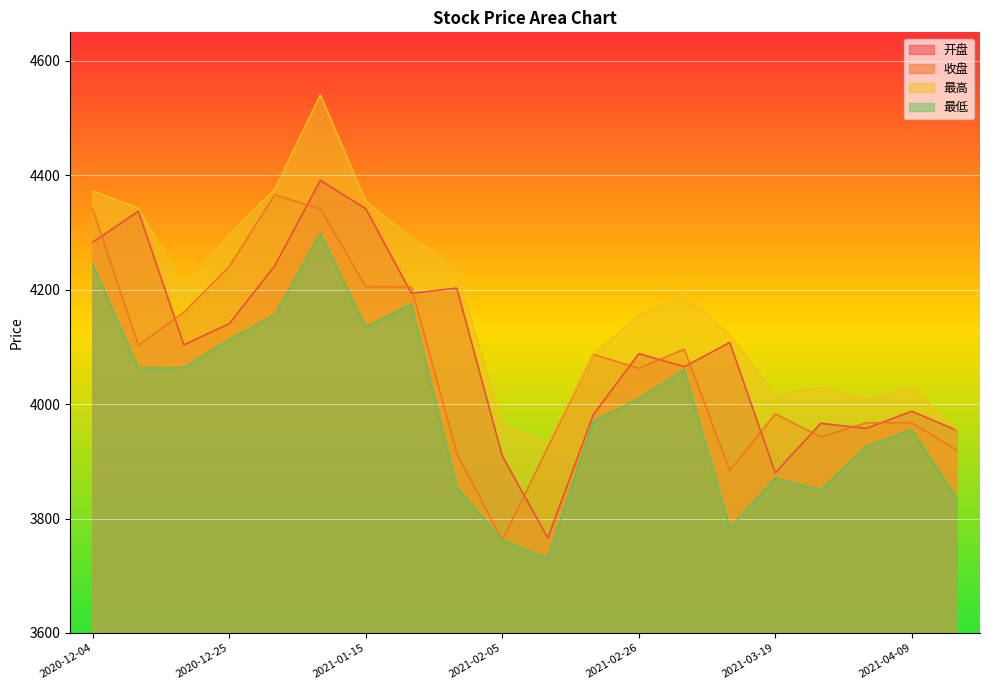

What position from the left is 2021-02-26?

13